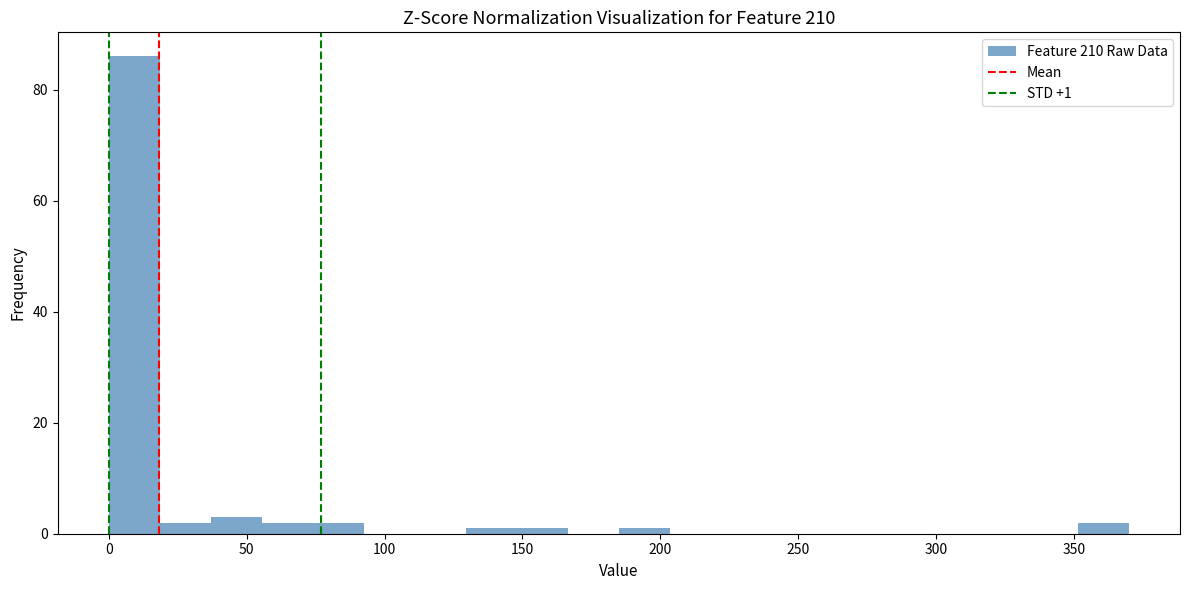

Read against the x-axis, roughly where is the centre of the tallest bar?

10